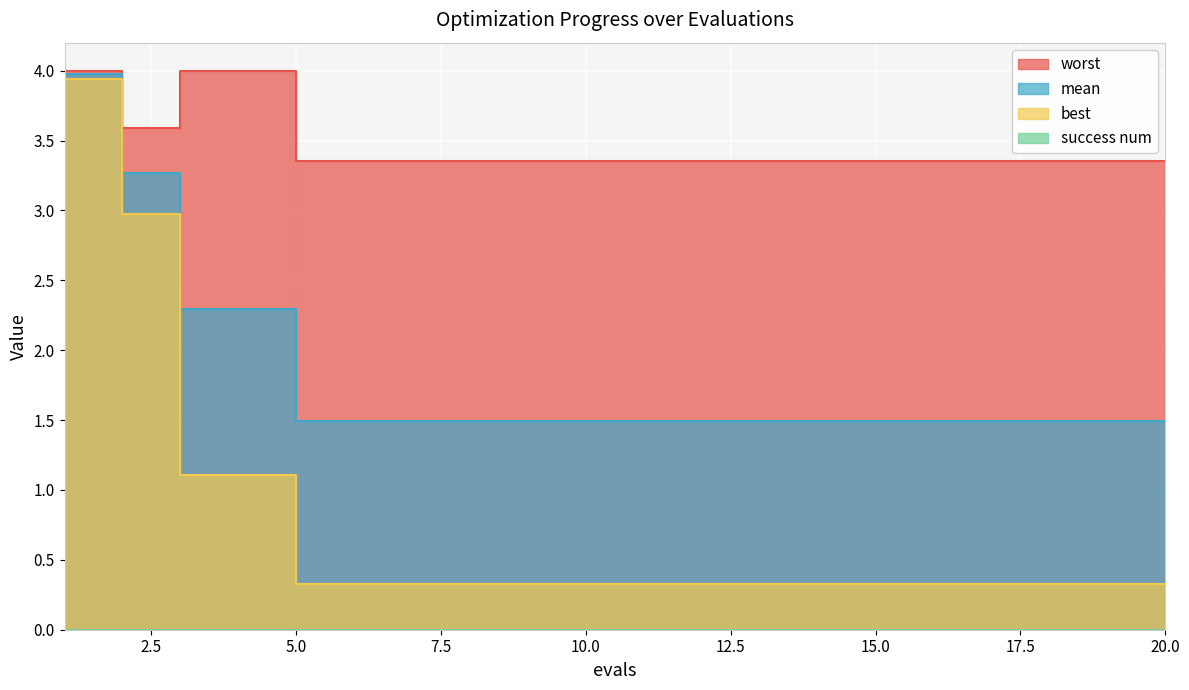

Reading right to left, transcribe all the data shown in this chart.

mean: 20=1.5	19=1.5	18=1.5	17=1.5	16=1.5	15=1.5	14=1.5	13=1.5	12=1.5	11=1.5	10=1.5	9=1.5	8=1.5	7=1.5	6=1.5	5=1.5	4=2.3	3=2.3	2=3.3	1=4.0
best: 20=0.3	19=0.3	18=0.3	17=0.3	16=0.3	15=0.3	14=0.3	13=0.3	12=0.3	11=0.3	10=0.3	9=0.3	8=0.3	7=0.3	6=0.3	5=0.3	4=1.1	3=1.1	2=3.0	1=3.9
worst: 20=3.4	19=3.4	18=3.4	17=3.4	16=3.4	15=3.4	14=3.4	13=3.4	12=3.4	11=3.4	10=3.4	9=3.4	8=3.4	7=3.4	6=3.4	5=3.4	4=4.0	3=4.0	2=3.6	1=4.0